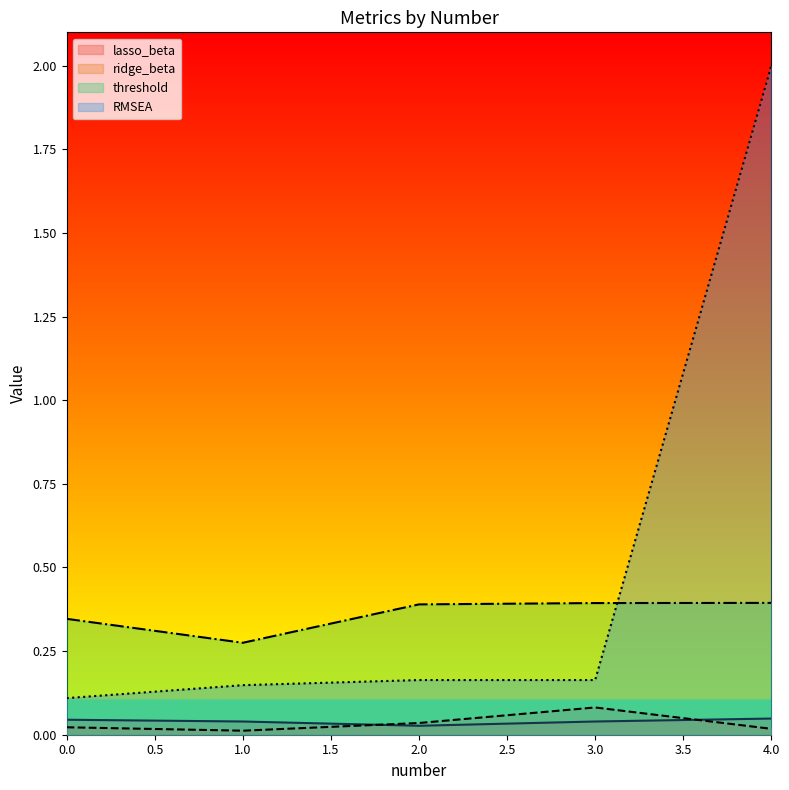

Which label corresponds to the largest value in the chart?

4.0